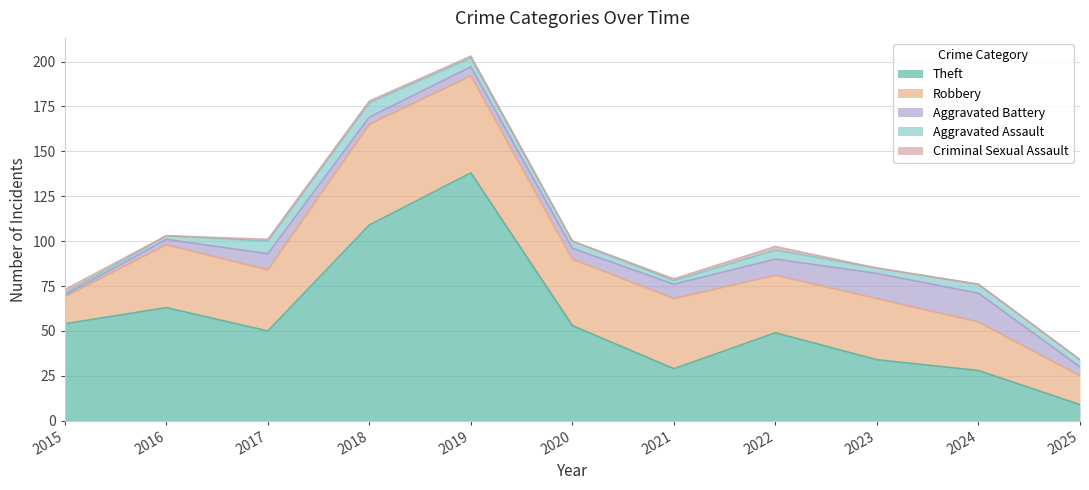

At which label does Aggravated Assault reach its peak?

2018